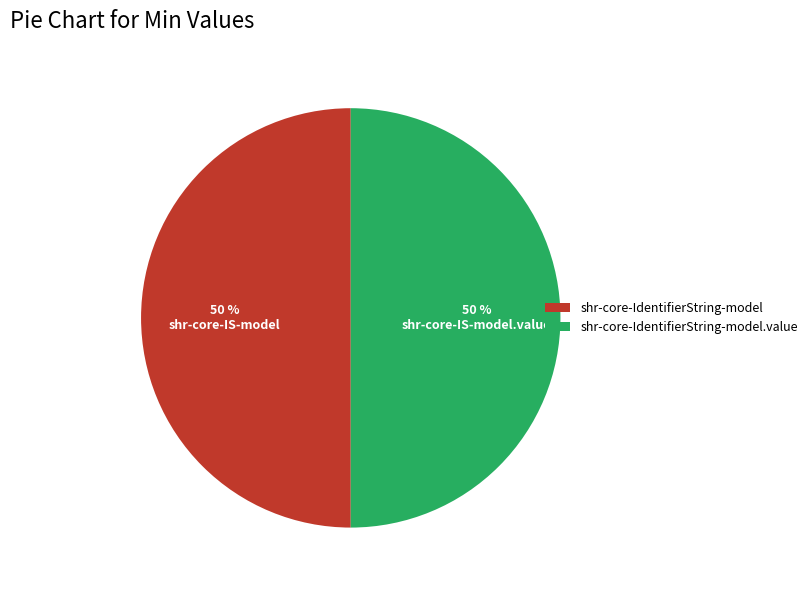

Approximately how many times larger is the value at shr-core-IdentifierString-model compared to shr-core-IdentifierString-model.value?

1.0